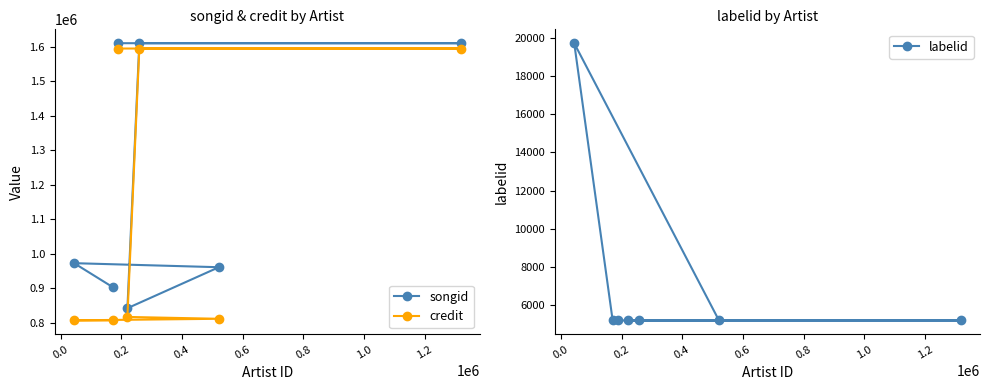

What is the value of the songid point at the 1st from the left?

973173.0